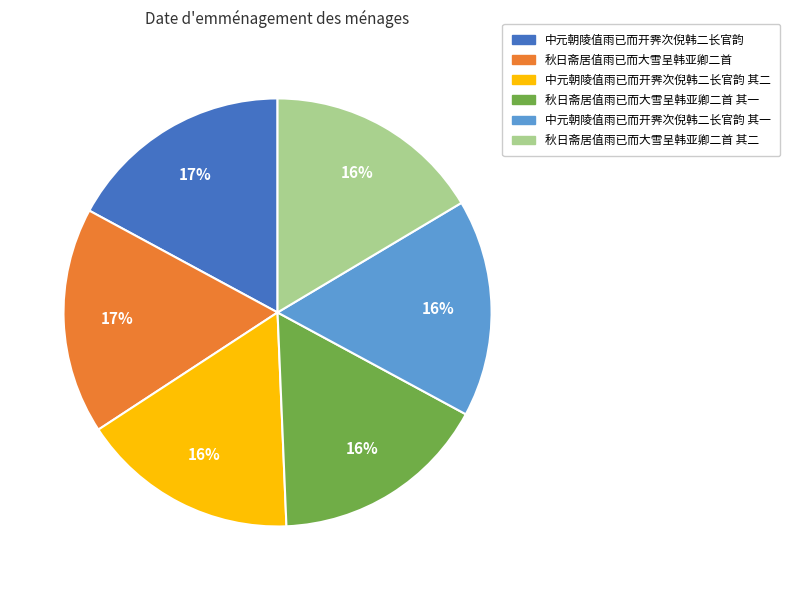

Is 秋日斋居值雨已而大雪呈韩亚卿二首 the majority of the pie?

No